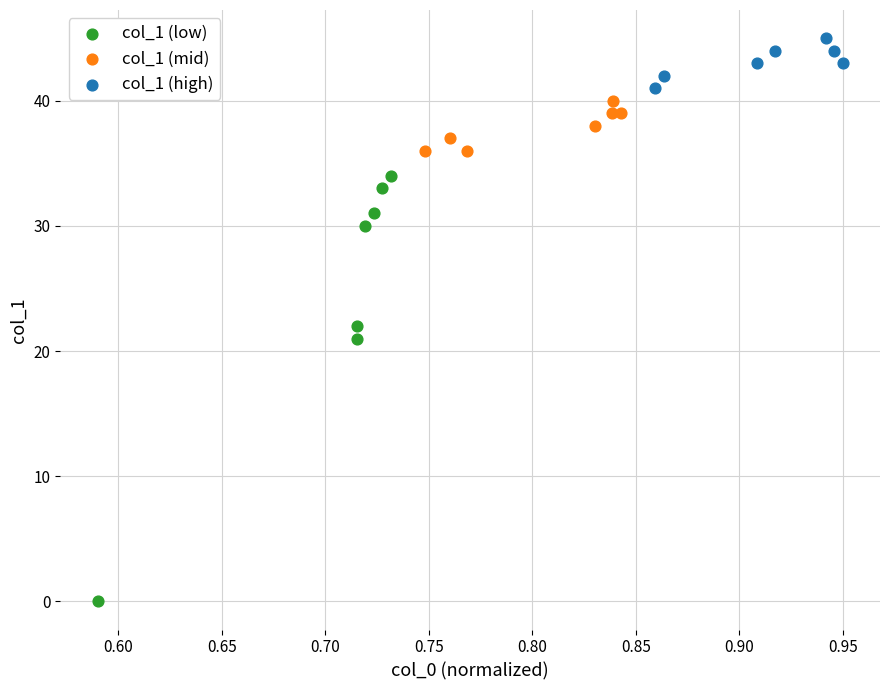

Which series contains the lowest Y value?

col_1 (low)